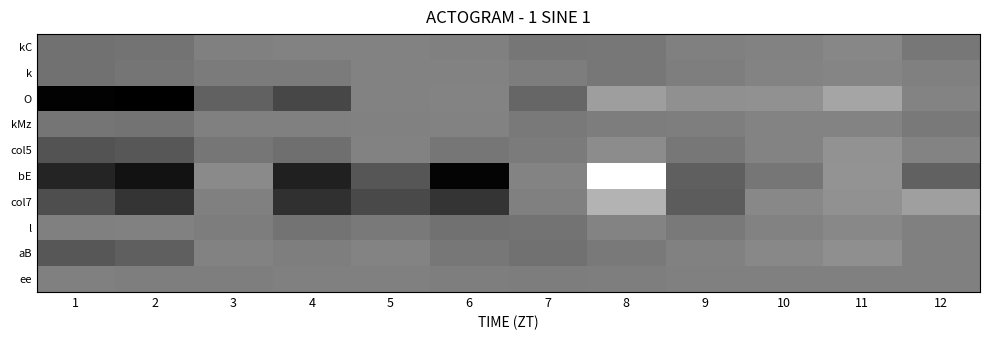

Rank the series by their maximum value, from highest to lowest.

bE, col7, O, col5, aB, l, kC, k, kMz, ee